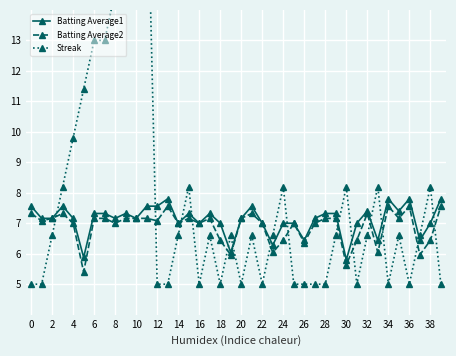

How many intersections are there between Batting Average2 and Streak?

14